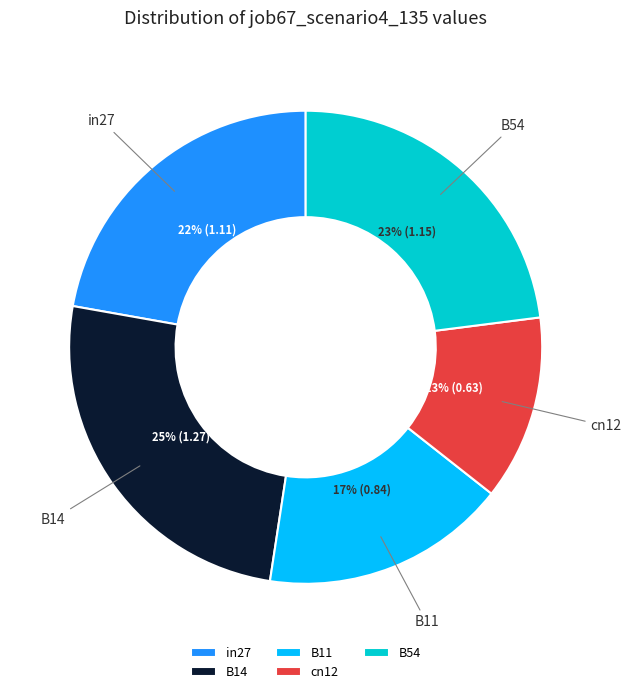

Which slice is the largest?

B14